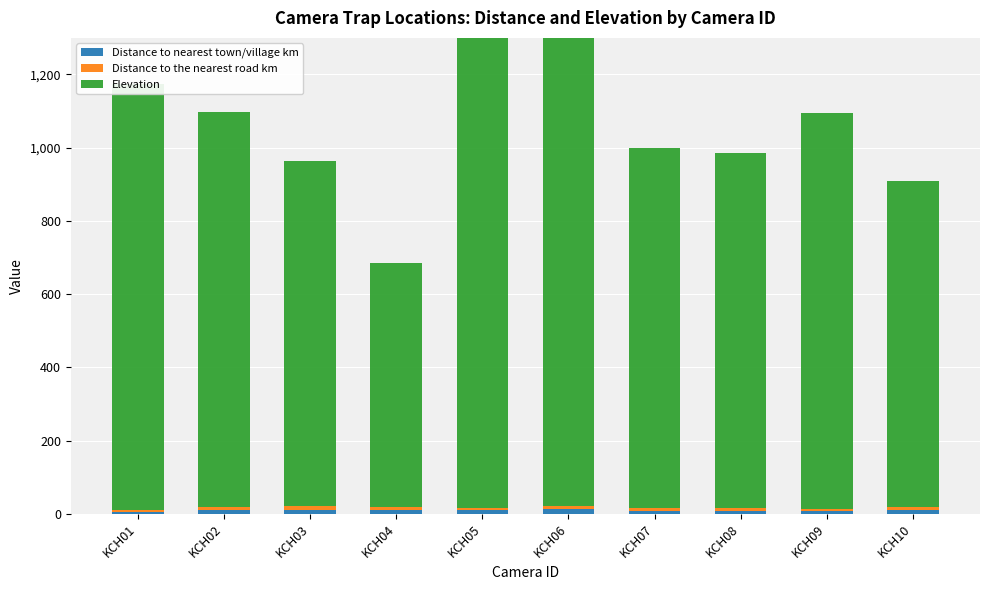

How many bars are there in each group?

3